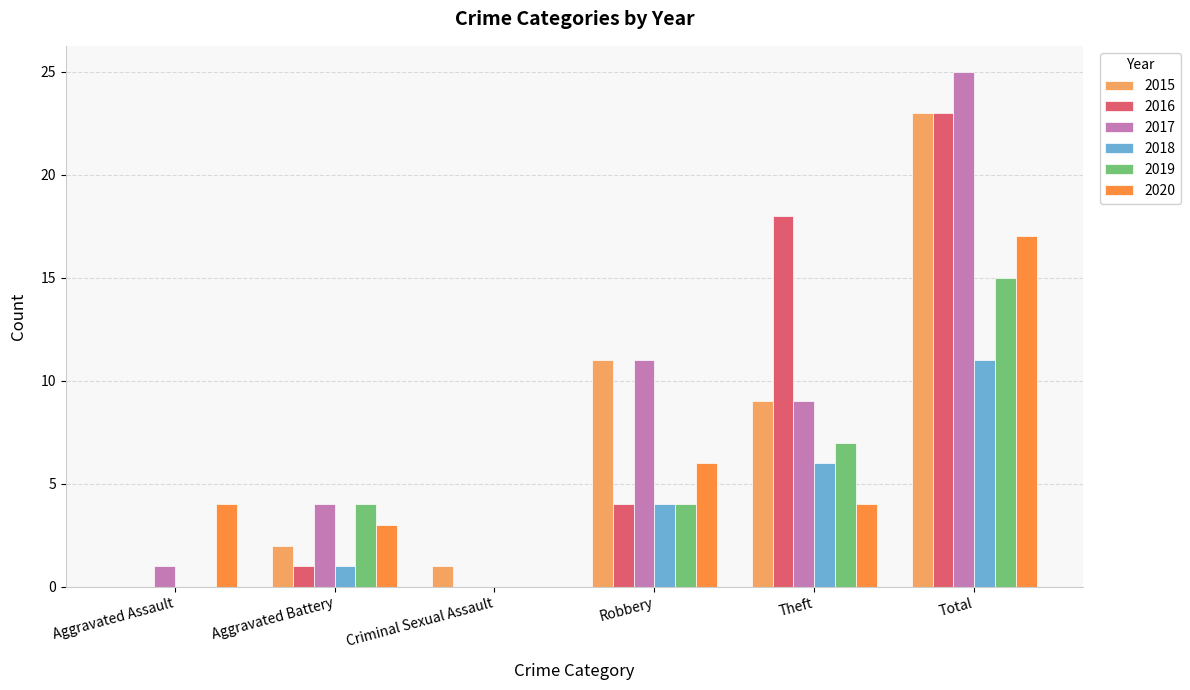

Where is 2017 nearest to the value 12?

Robbery